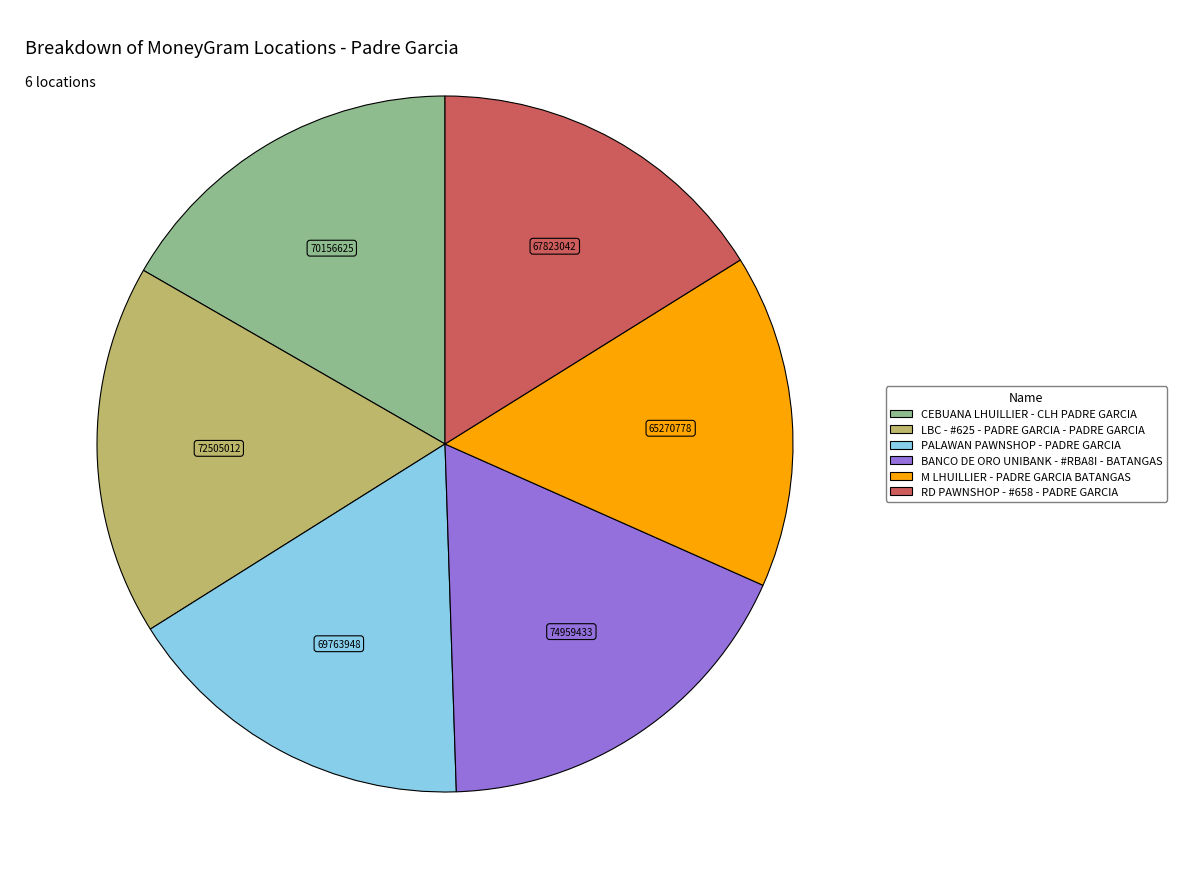

What is the largest slice in the pie chart?

BANCO DE ORO UNIBANK - #RBA8I - BATANGAS